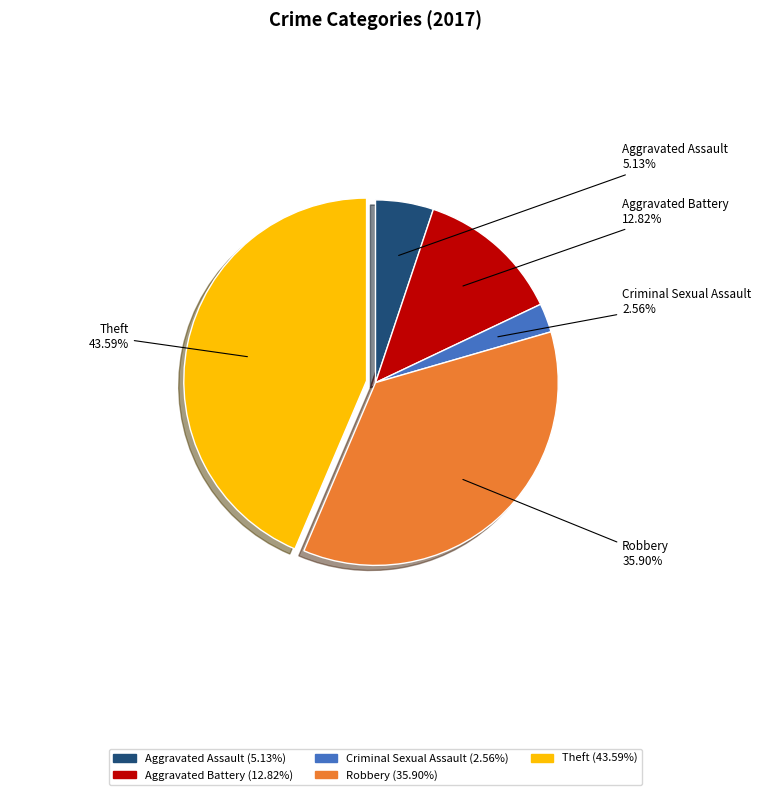

Is there a majority slice in this chart?

No